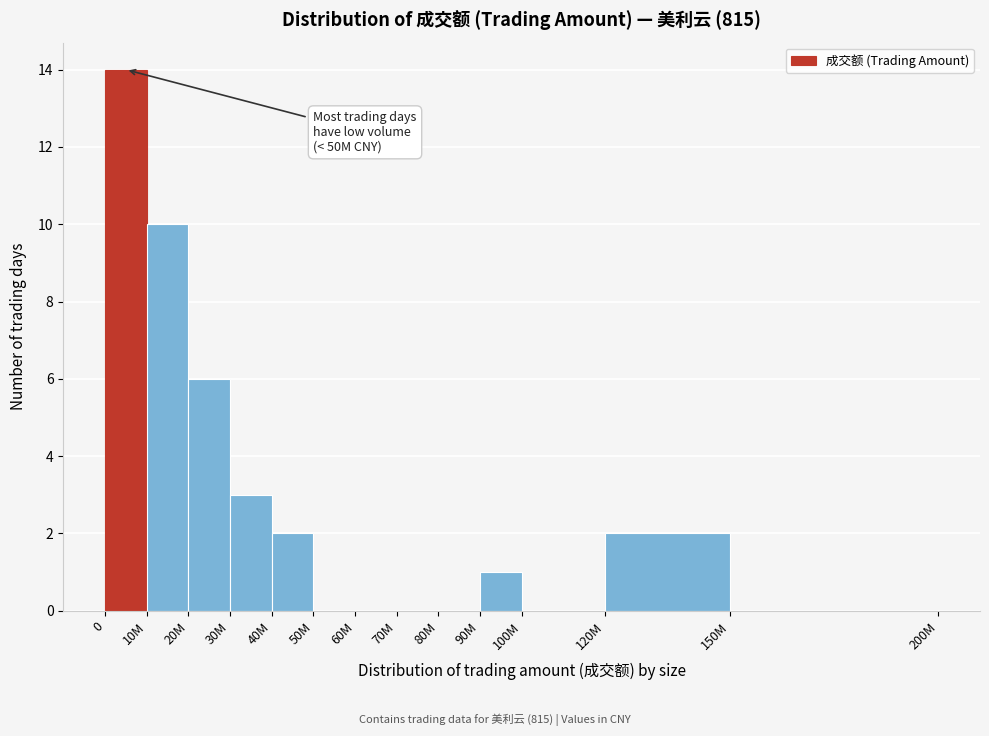

Reading left to right, what are all the values shown in this chart?

0=14	10M=10	20M=6	30M=3	40M=2	50M=0	60M=0	70M=0	80M=0	90M=1	100M=0	120M=2	150M=0